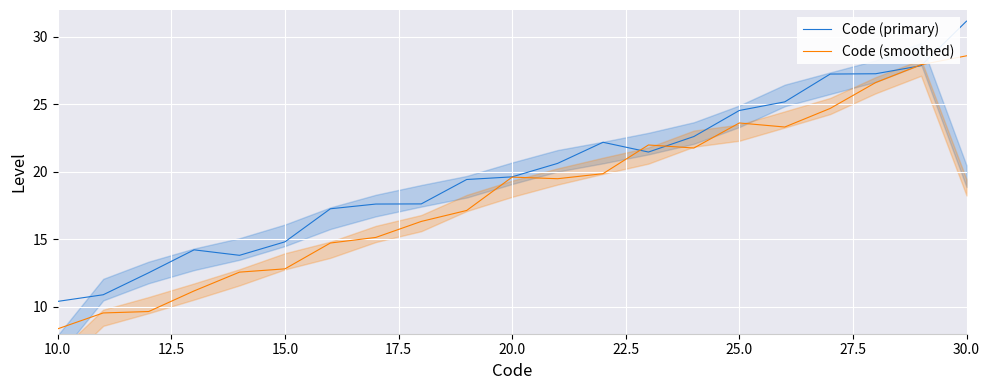

What is the lowest value of the Code (primary) series?

10.4